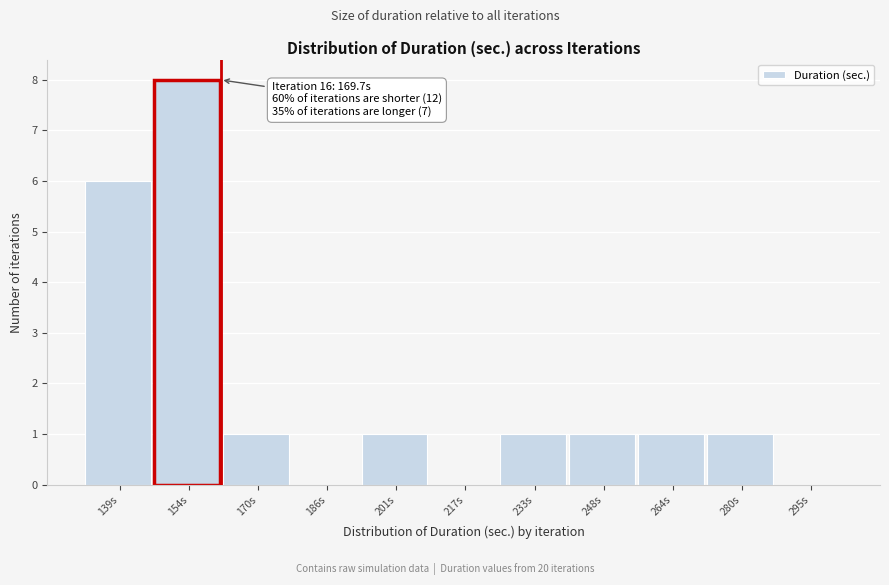

Reading right to left, what are all the values shown in this chart?

295s=0	280s=1	264s=1	248s=1	233s=1	217s=0	201s=1	186s=0	170s=1	154s=8	139s=6